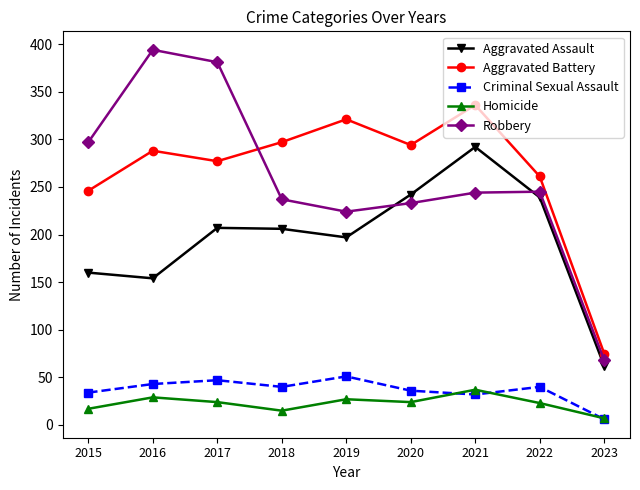

How many data points in Aggravated Assault are less than 206?

4